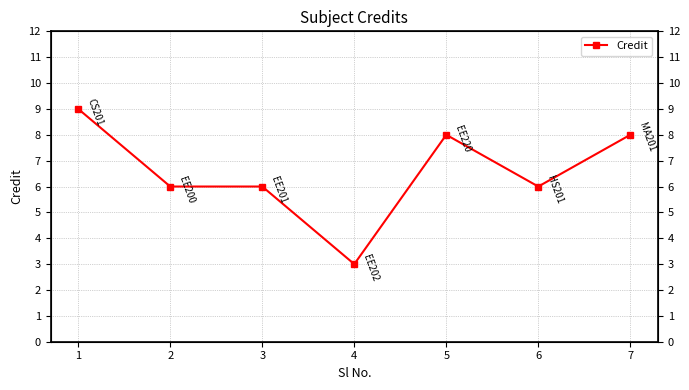

What is the value of the 7th point from the left?

8